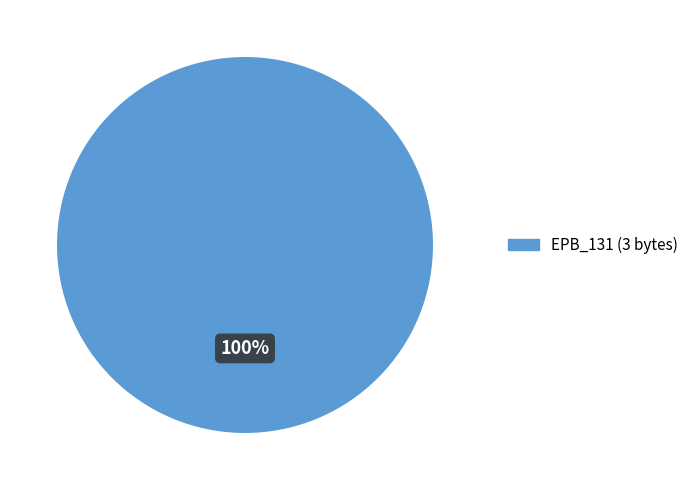

Does any single category account for the majority?

Yes